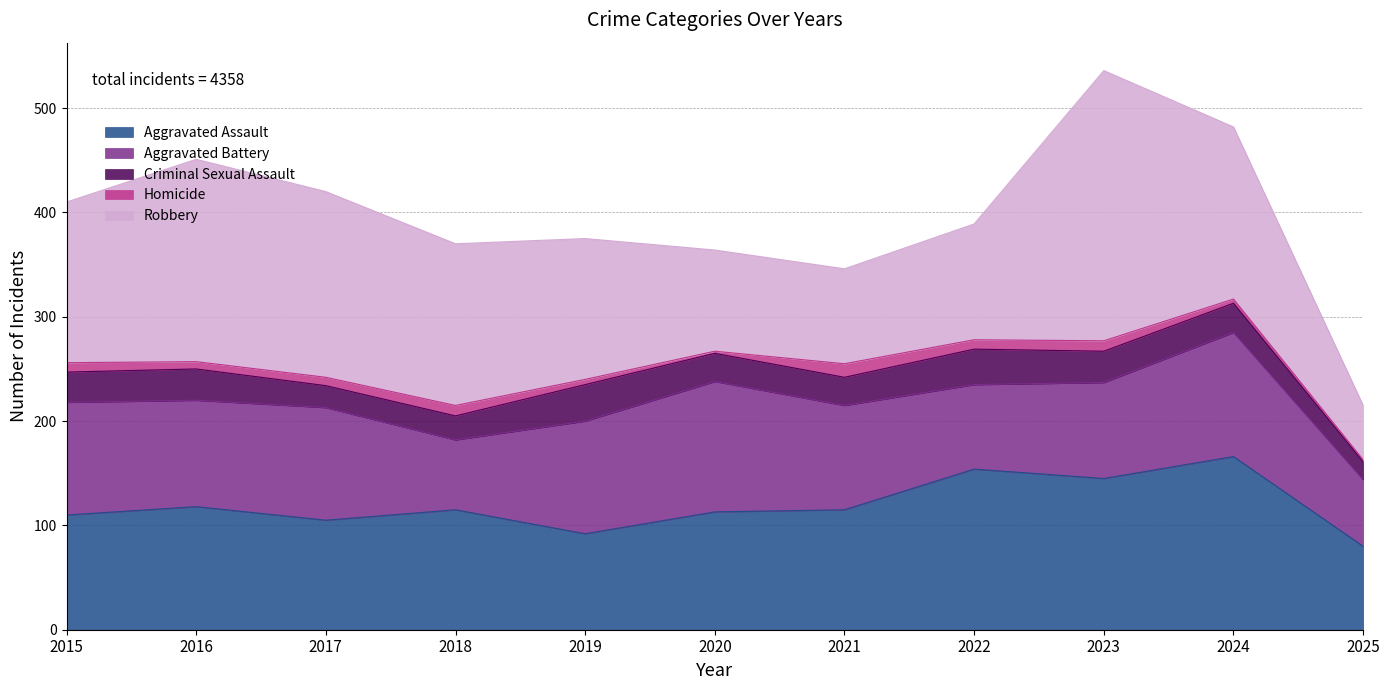

Where is Aggravated Assault nearest to the value 123?

2016